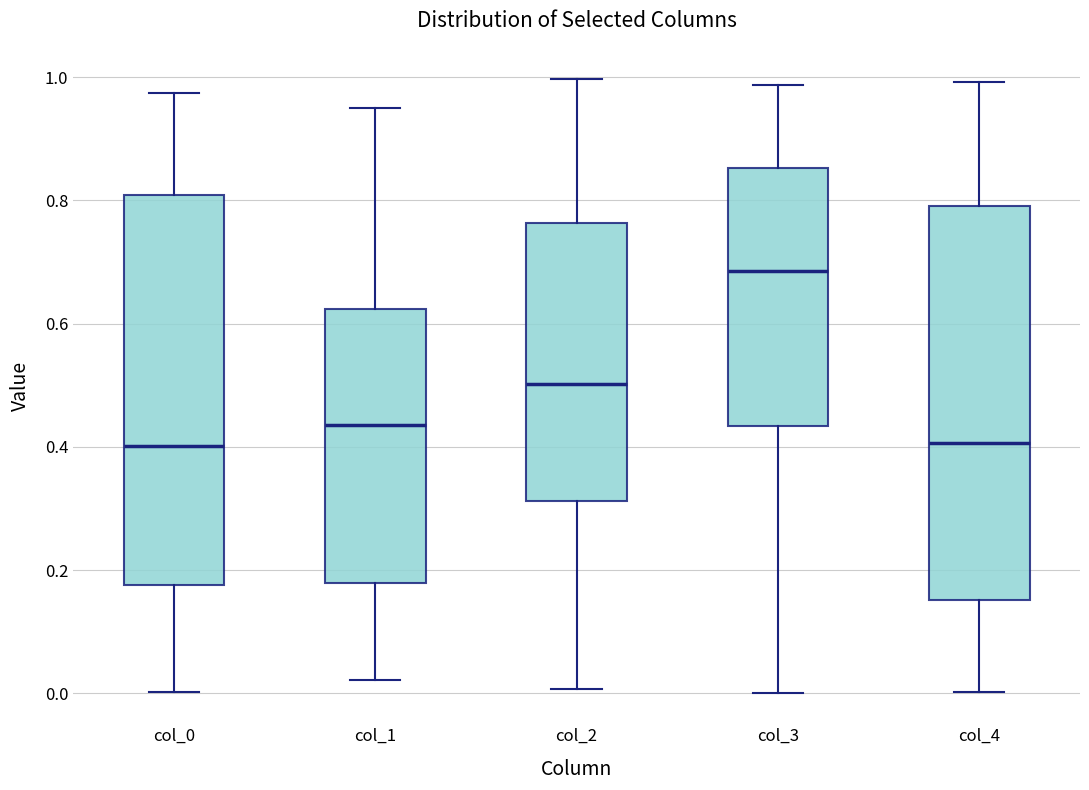

Reading left to right, read every box against the y-axis: the position of its median line, the range the box covers, and the ends of its whiskers. The values are not printed on the chart, so give them approximately, as read against the axis.

col_0: median 0.40, box 0.18 to 0.80, whiskers 0.00 to 0.98
col_1: median 0.44, box 0.18 to 0.62, whiskers 0.02 to 0.96
col_2: median 0.50, box 0.32 to 0.76, whiskers 0.00 to 1.00
col_3: median 0.68, box 0.44 to 0.86, whiskers 0.00 to 0.98
col_4: median 0.40, box 0.16 to 0.80, whiskers 0.00 to 1.00